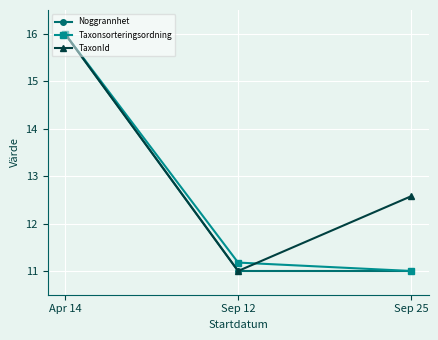

Which label corresponds to the largest value in the chart?

Apr 14